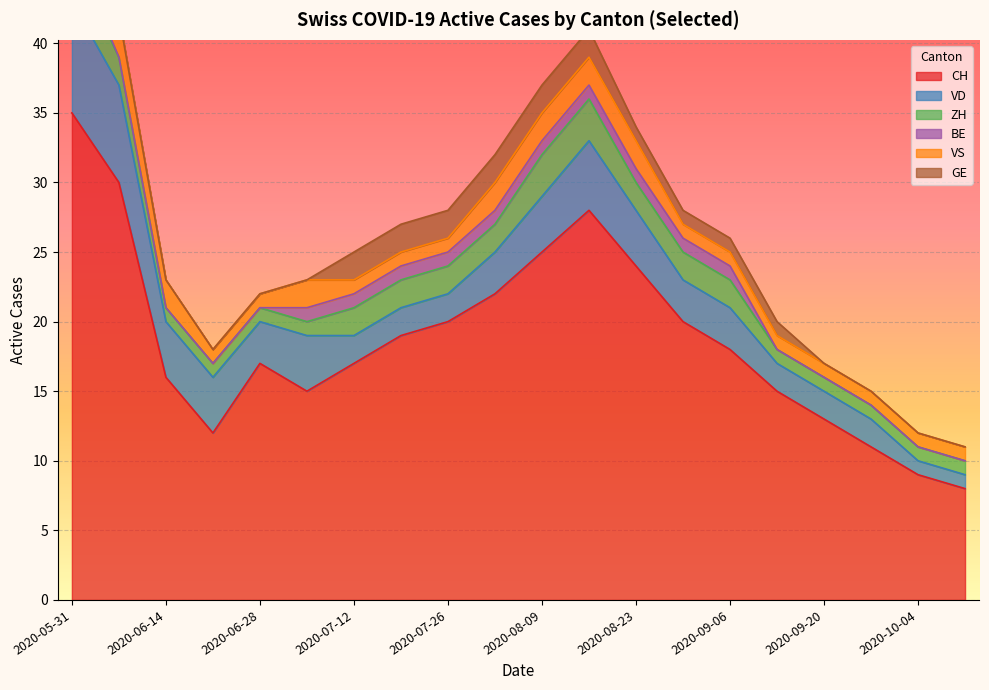

What is the label of the 6th point from the right?

2020-09-06